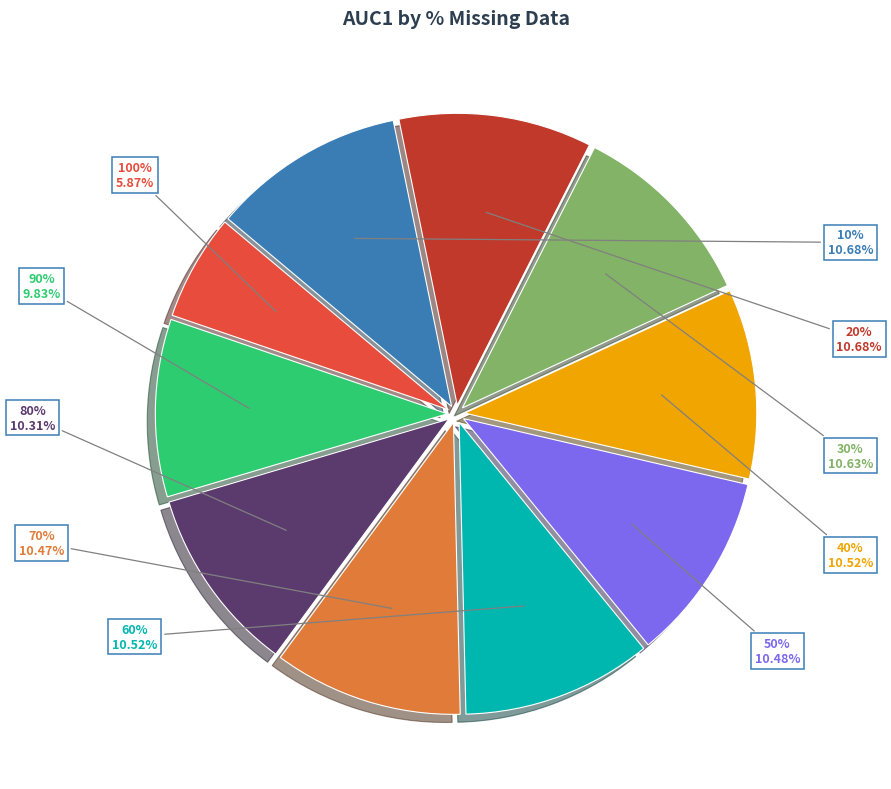

What portion of the pie excludes 100%?

94.1%